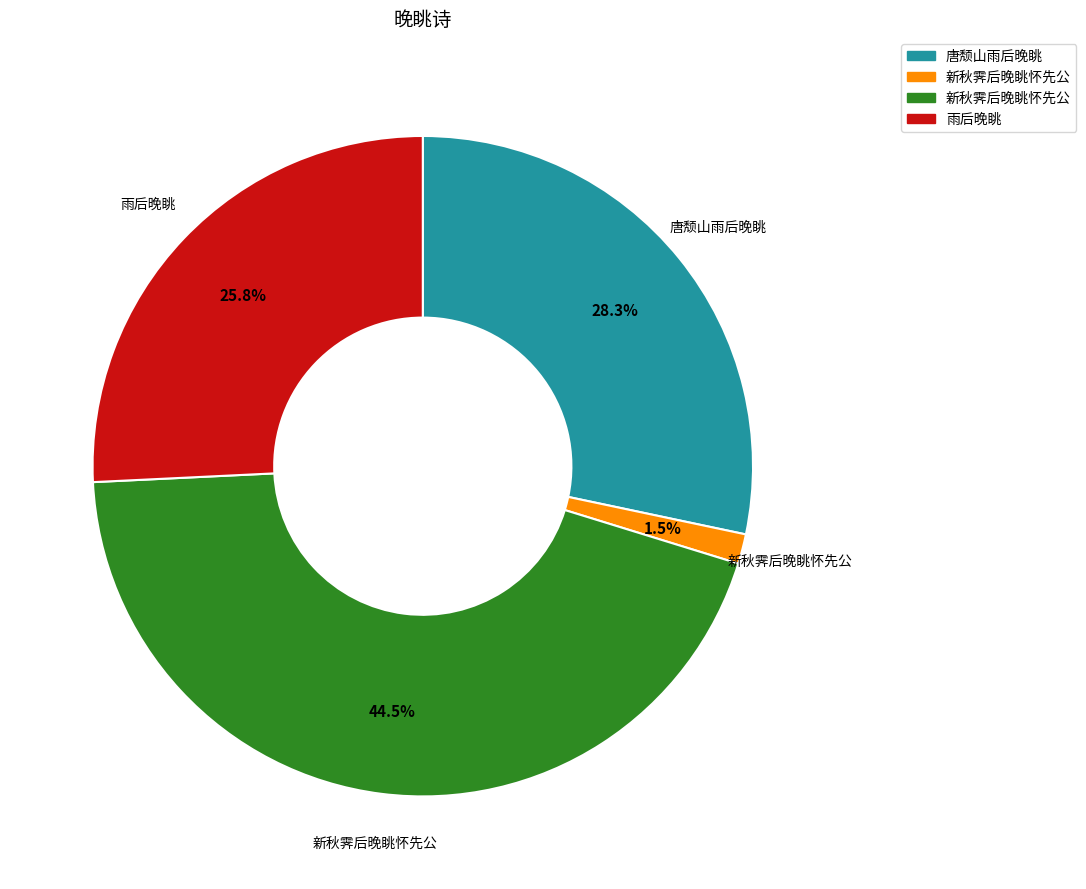

Is there any slice that represents more than half of the pie?

No